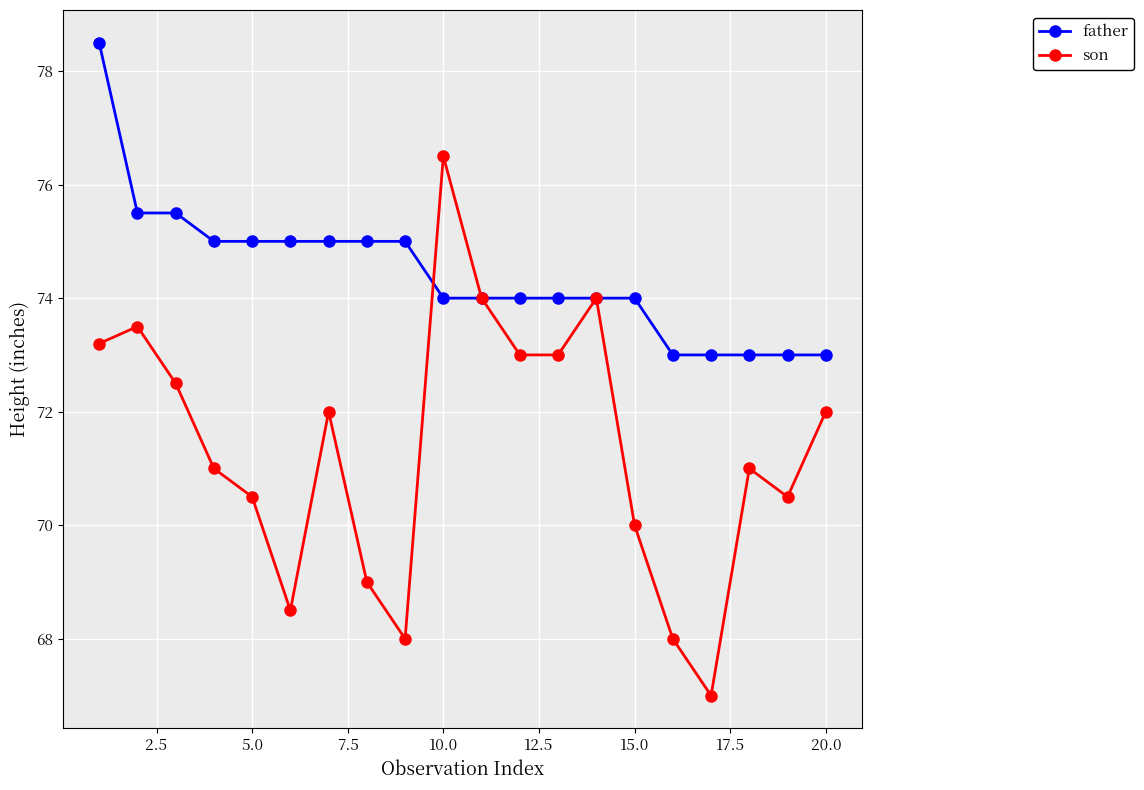

In son, how many points are higher than both neighbors (excluding endpoints)?

5